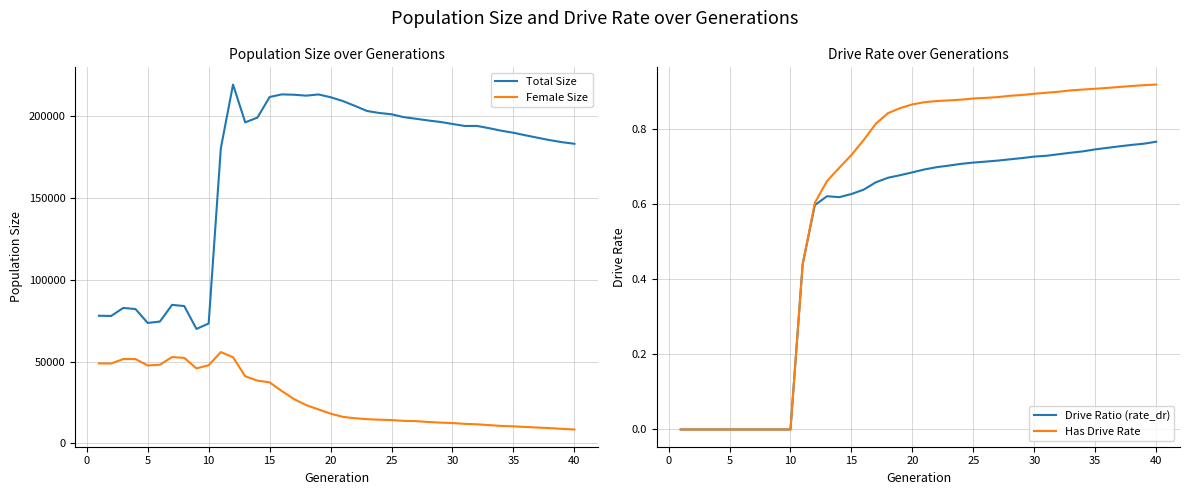

What is the sum of all Total Size values?

6745121